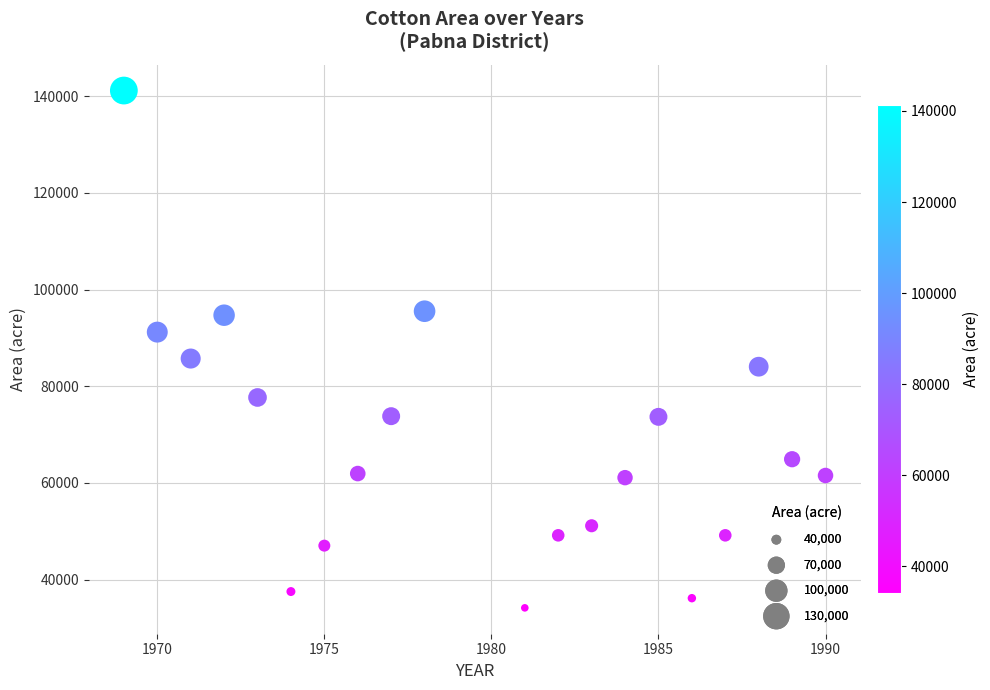

What Y value in the scatter plot is closest to 87675?

85740